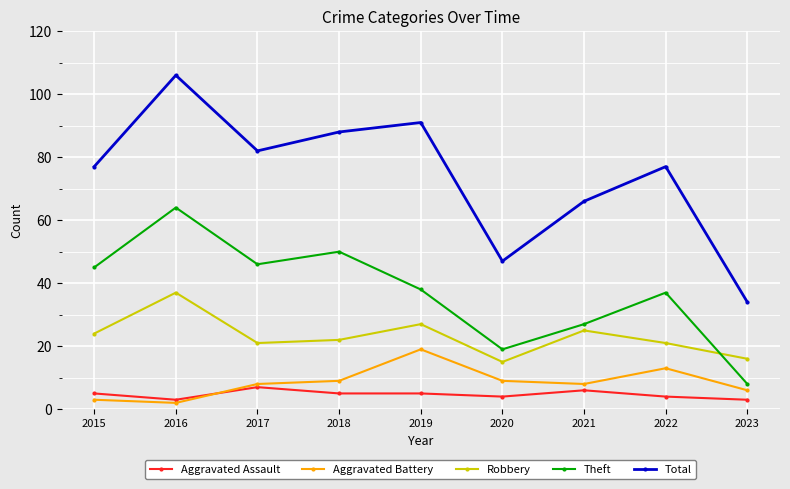

What is the maximum value for Total?

106